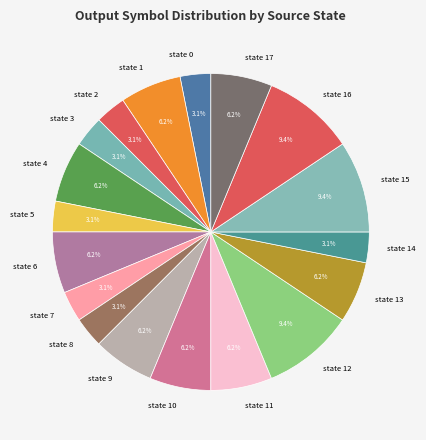

Do state 7 and state 11 together represent more than half of the pie?

No